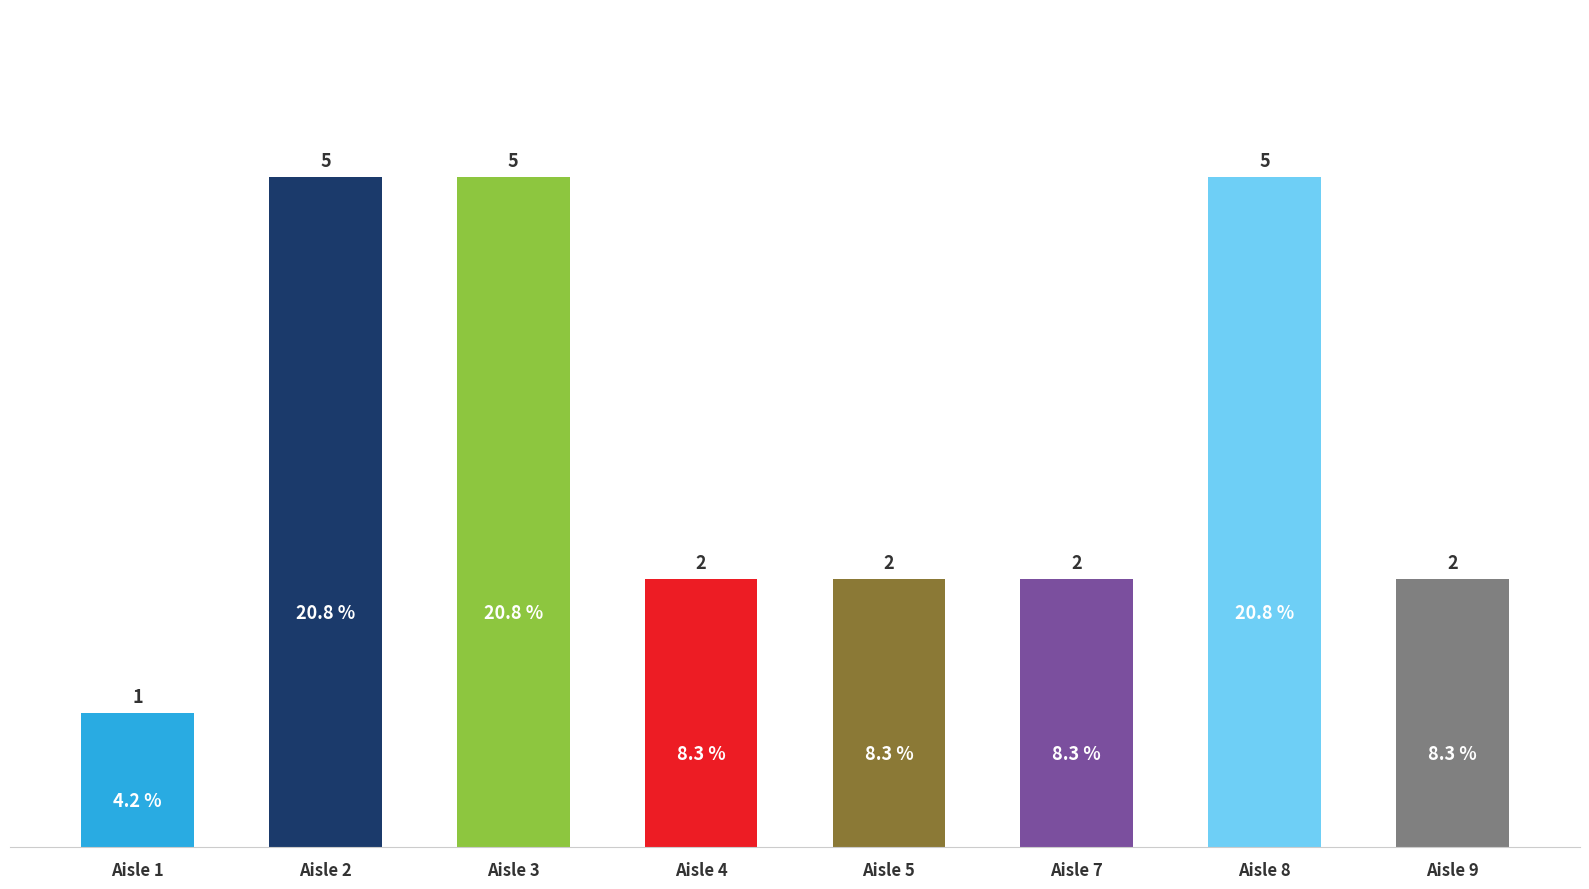

At which label does the data first exceed 2?

Aisle 2